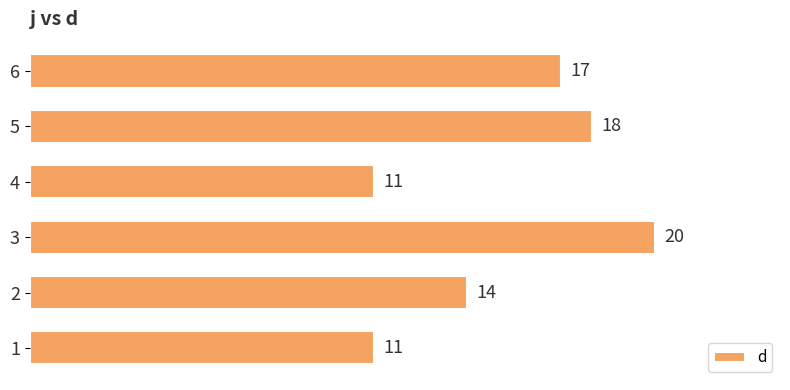

How many bars are there in total?

6